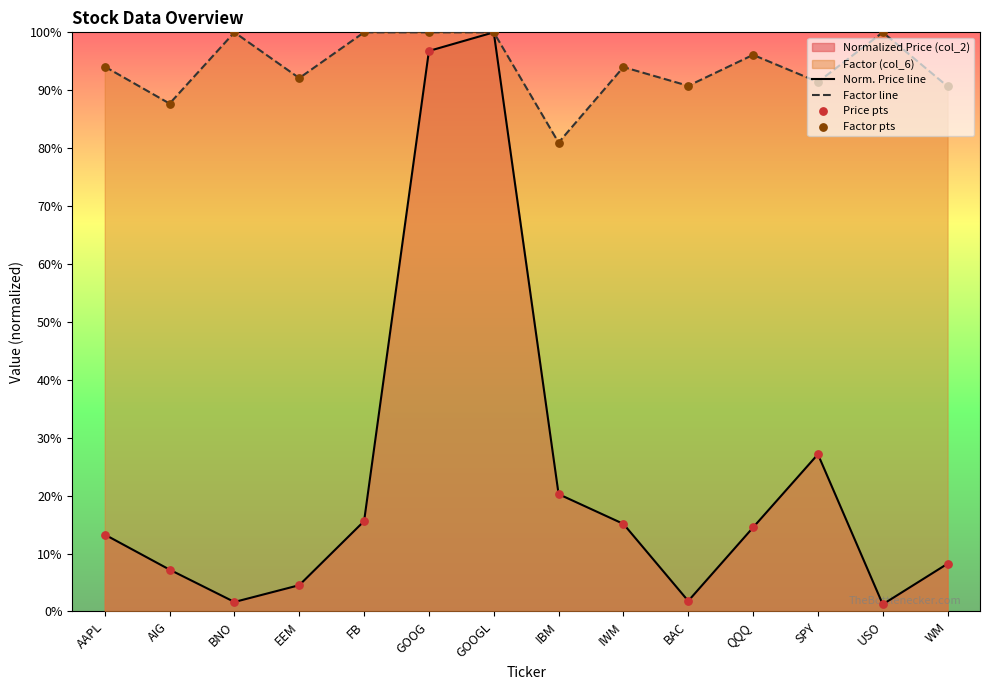

At which category is the sum across all series the highest?

GOOGL